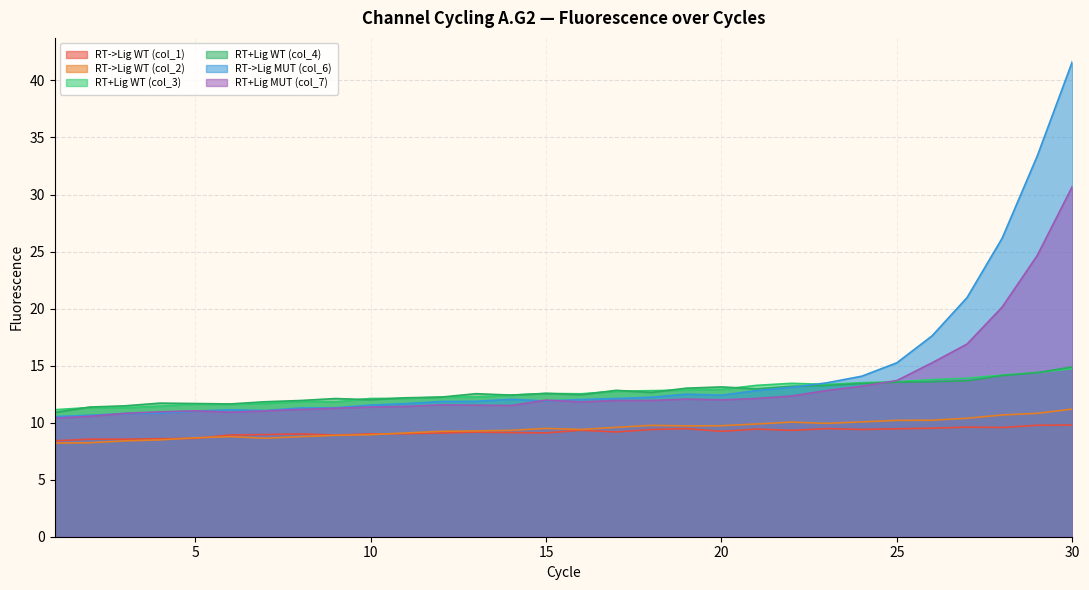

How many values in the RT+Lig WT (col_3) series exceed 12?

21